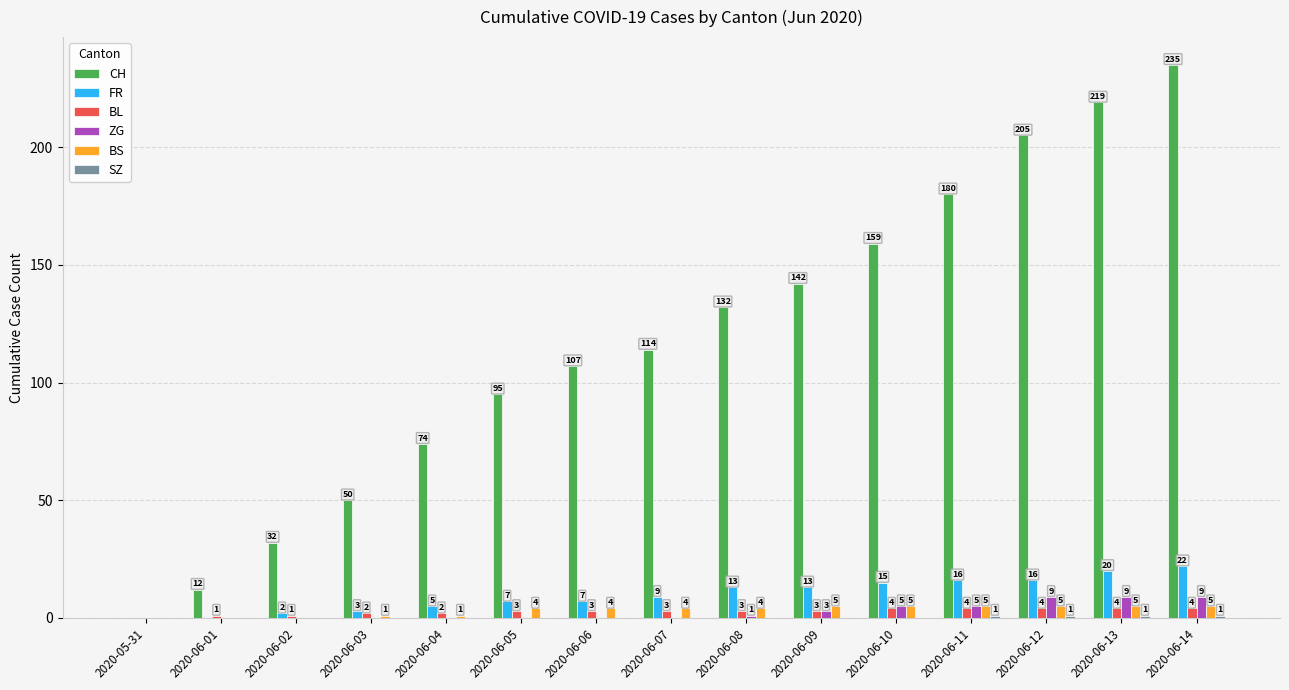

At which label is CH closest to 117?

2020-06-07